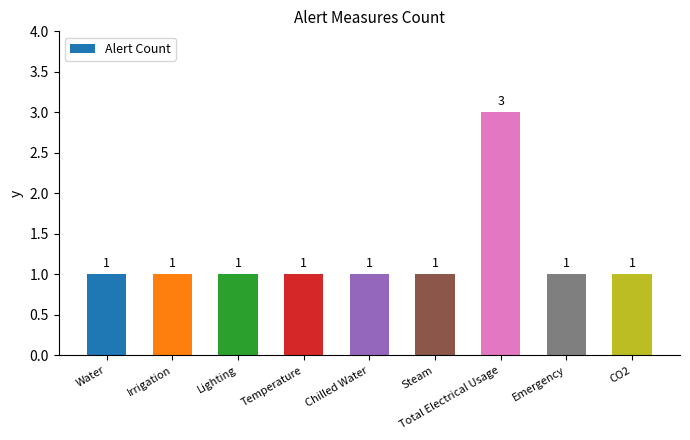

The chart shows a value of 1 at Steam. True or false?

True